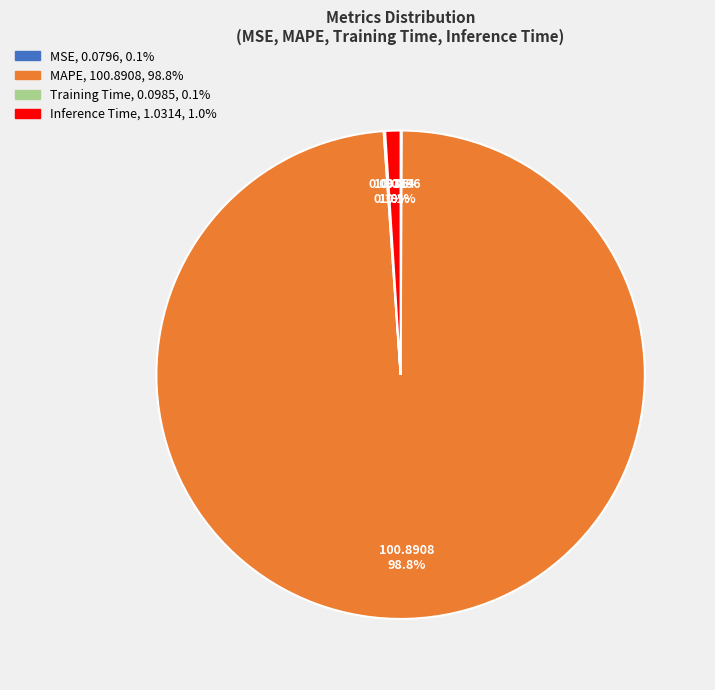

How much of the chart is everything except MAPE?

1.2%